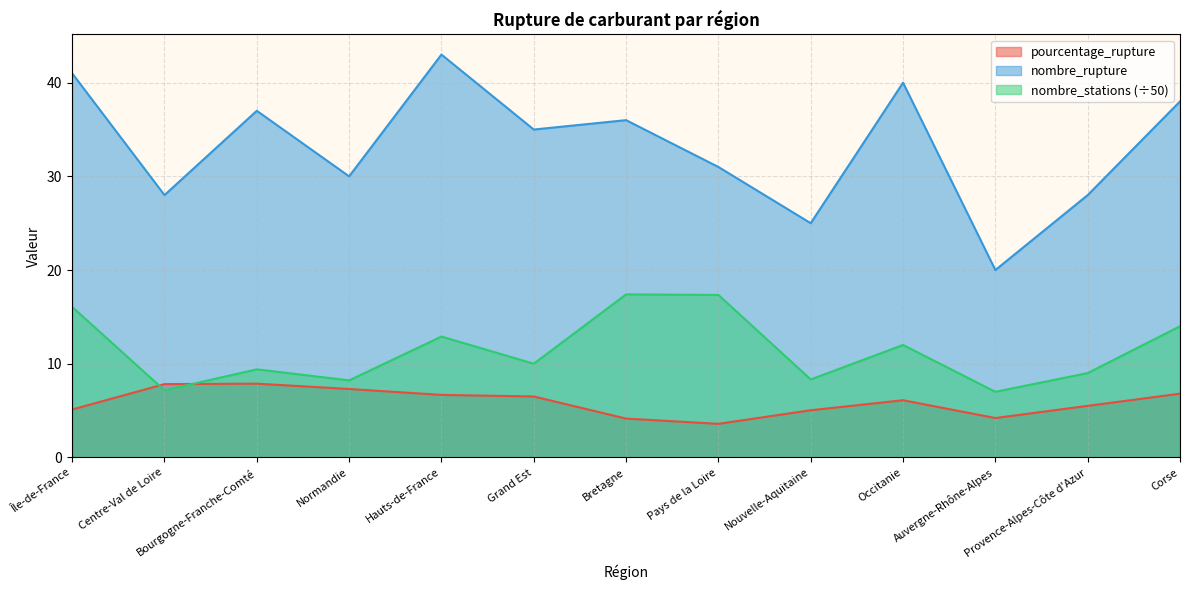

What are all the series names shown in the legend?

pourcentage_rupture, nombre_rupture, nombre_stations (÷50)